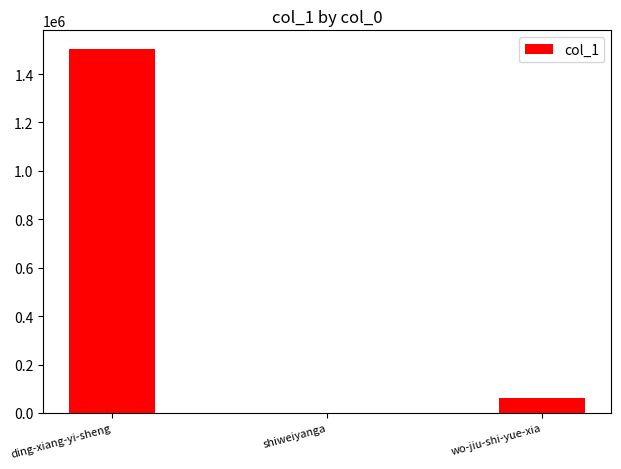

Where is the data nearest to the value 752906?

wo-jiu-shi-yue-xia